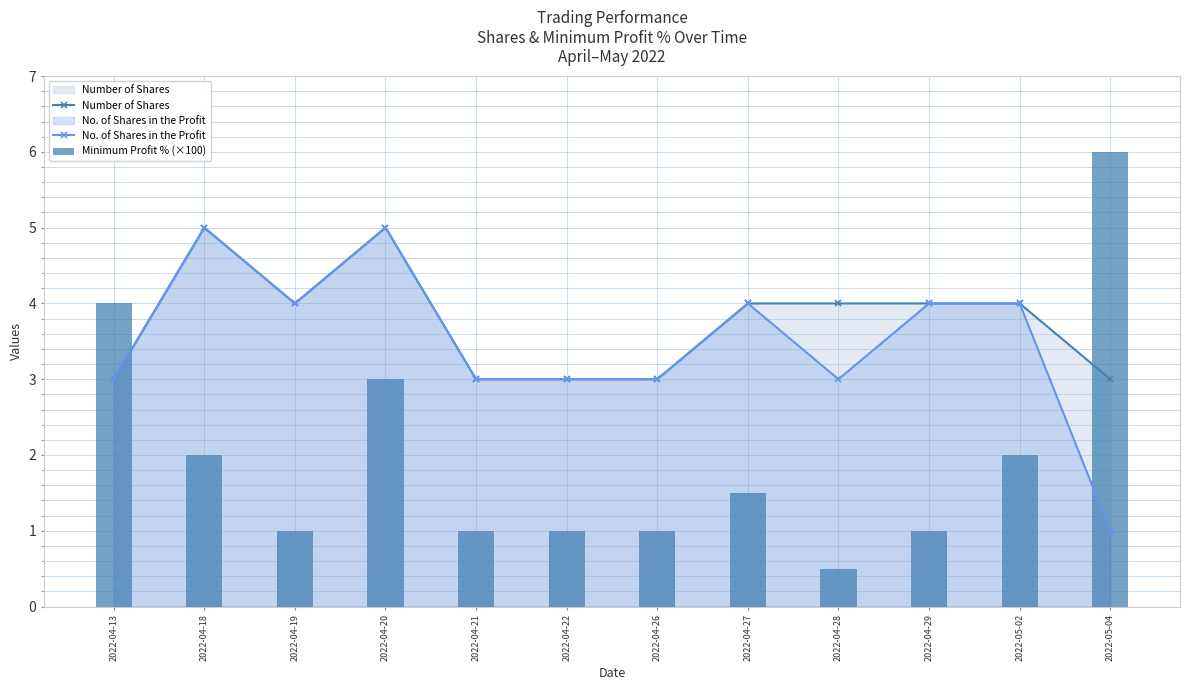

At which label does Number of Shares reach its minimum?

2022-04-13